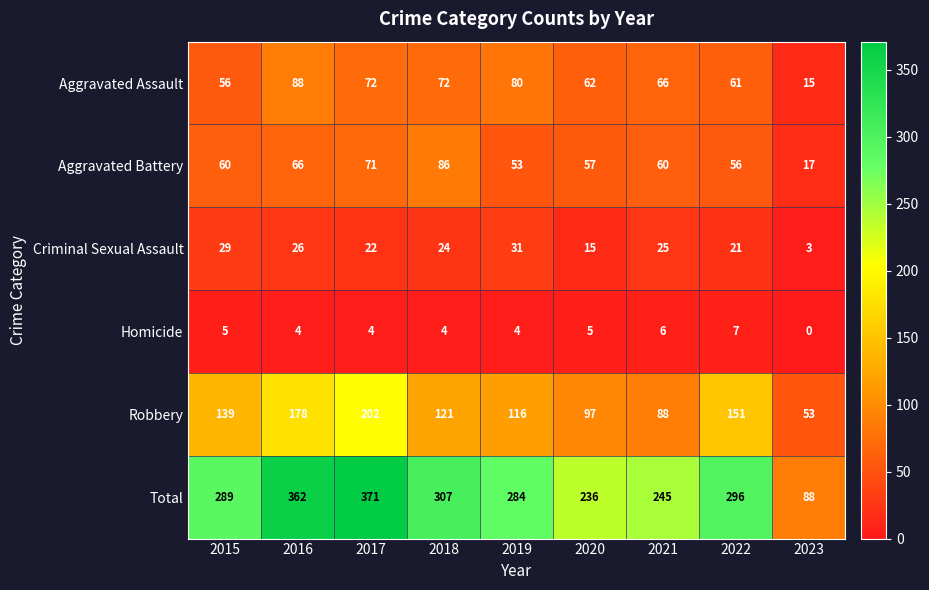

What is the total value across all series at 2019?

568